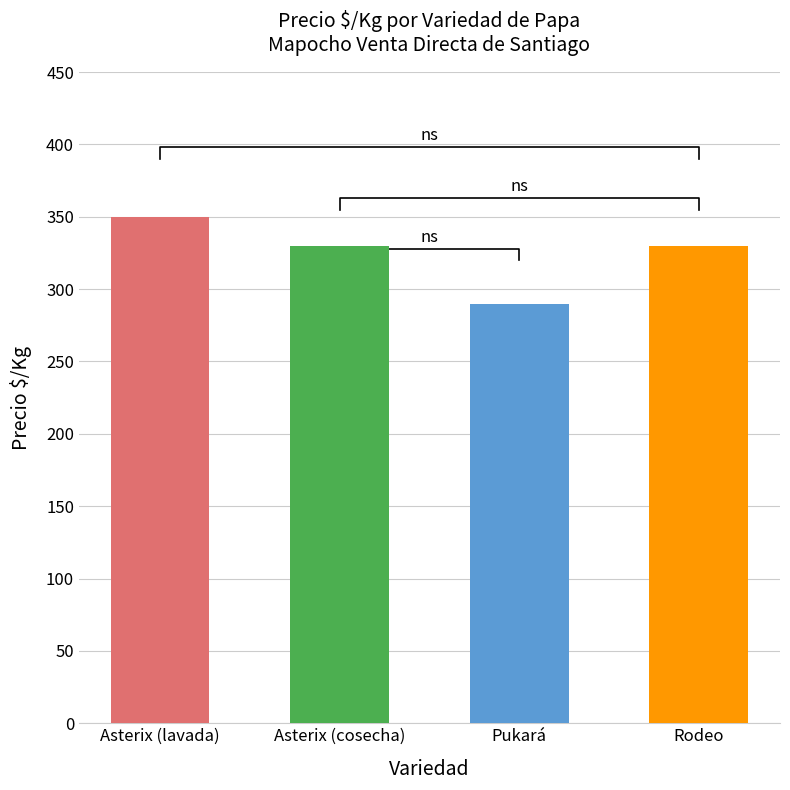

Which category has the lowest value across all series?

Pukará